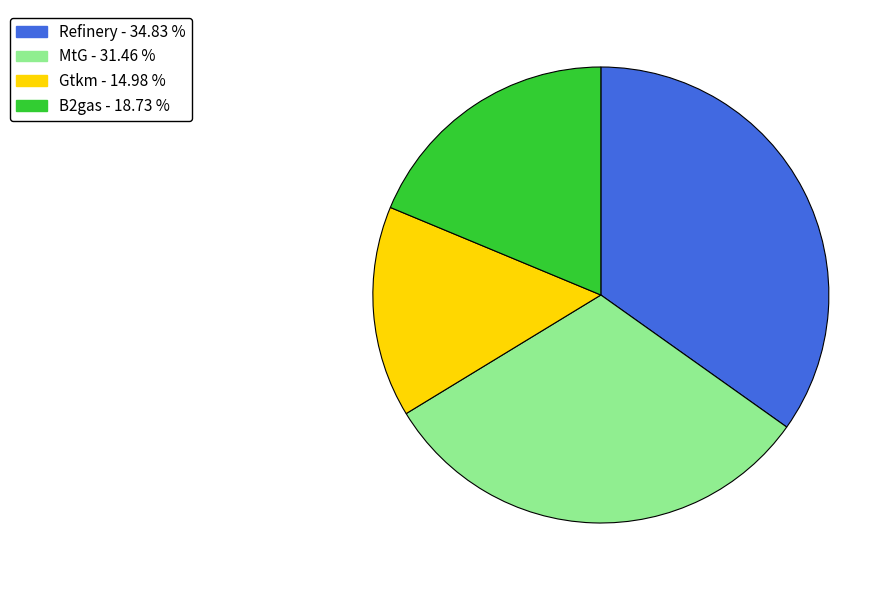

Does any single category account for the majority?

No